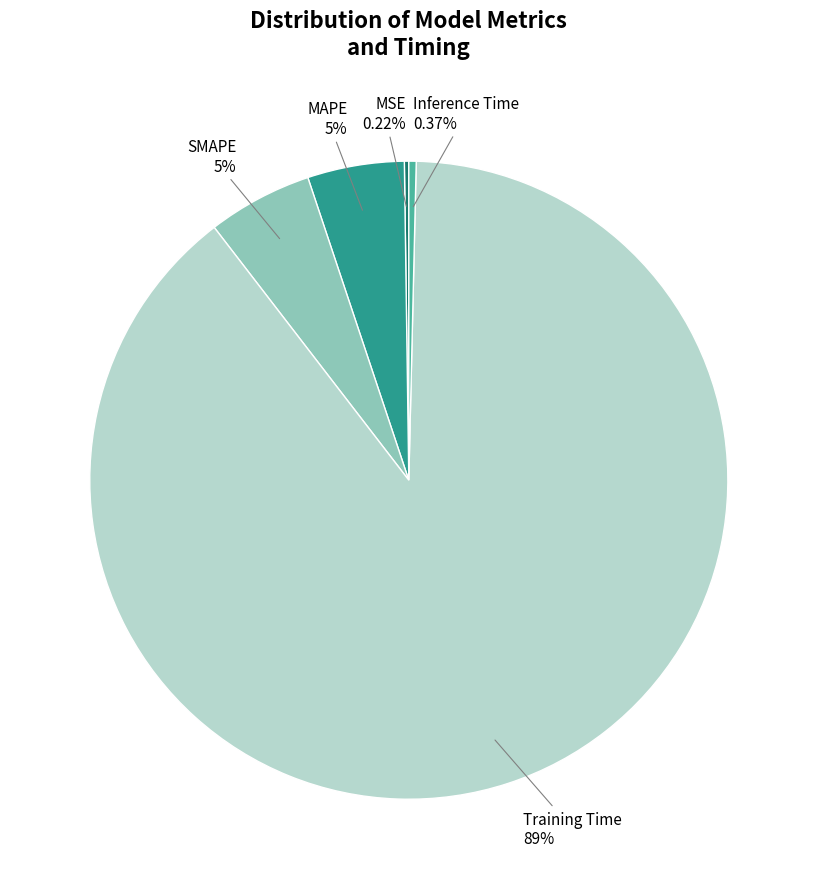

Is there a majority slice in this chart?

Yes